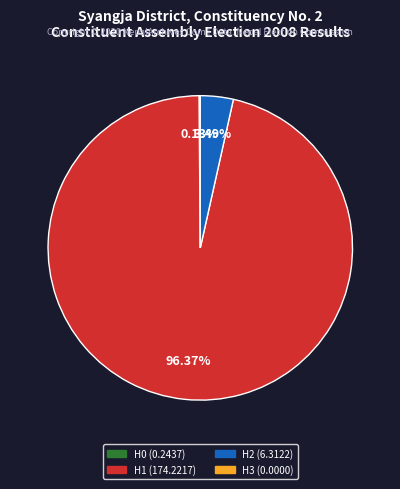

Does any single category account for the majority?

Yes